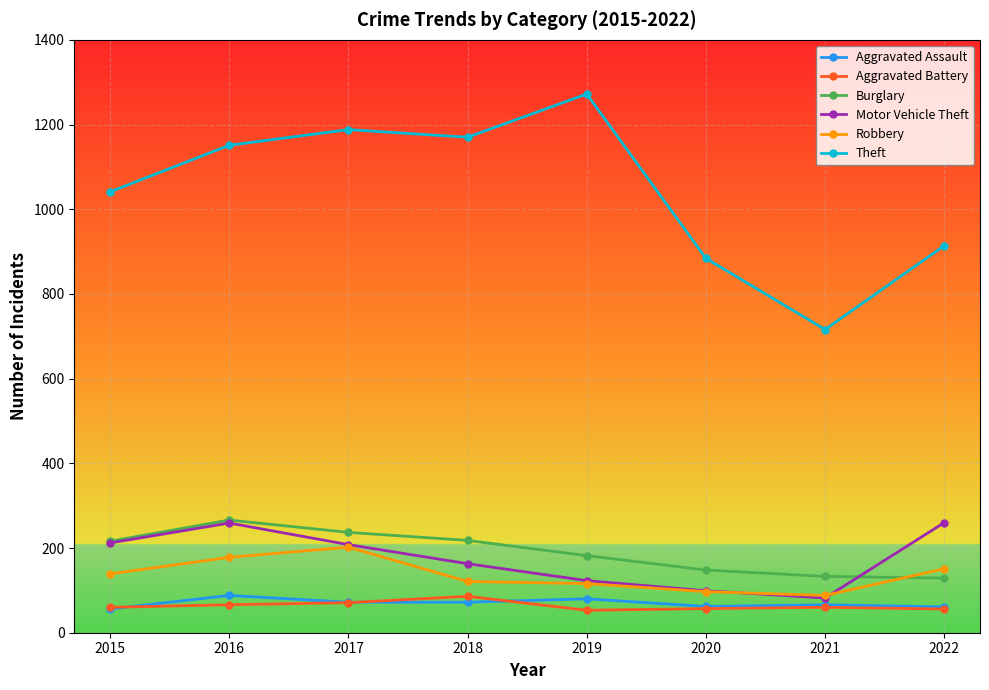

What is the minimum value shown in the chart?

53